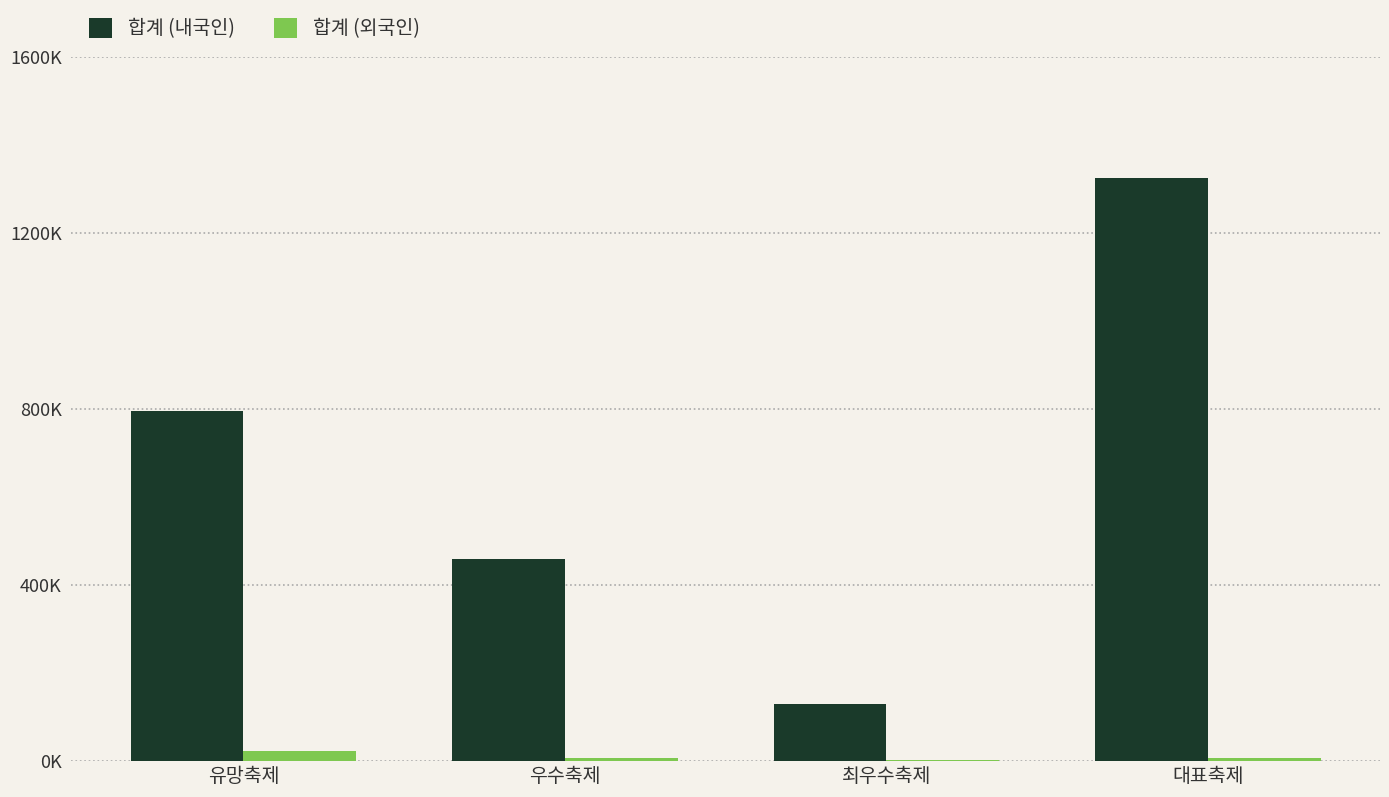

What are all the series names shown in the legend?

합계 (내국인), 합계 (외국인)